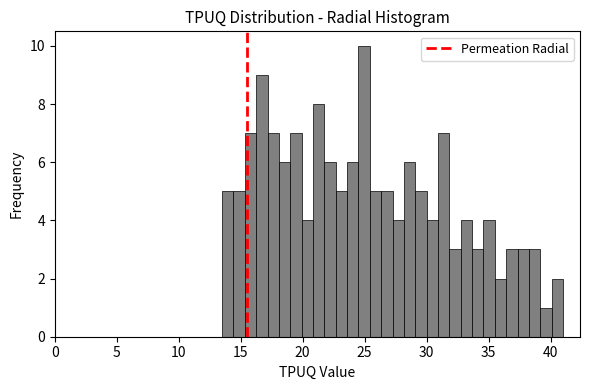

Around what value on the x-axis is the tallest bar? Give the approximate position of its centre, as read against the axis.

25.0